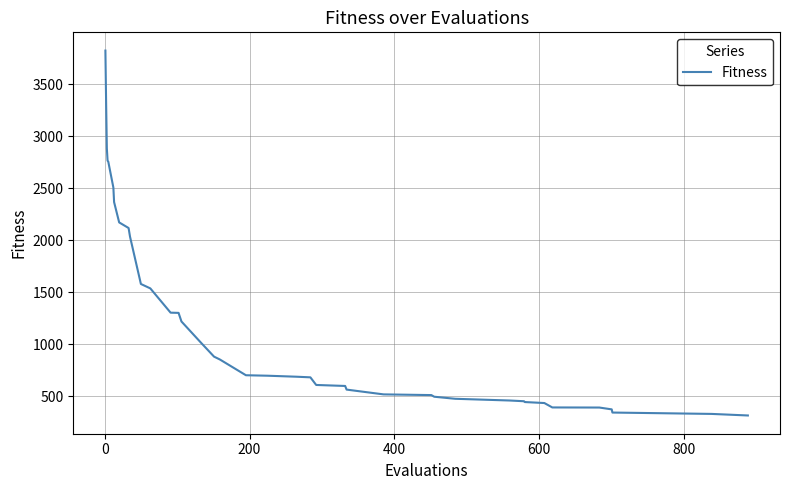

What is the greatest value displayed?

3823.4